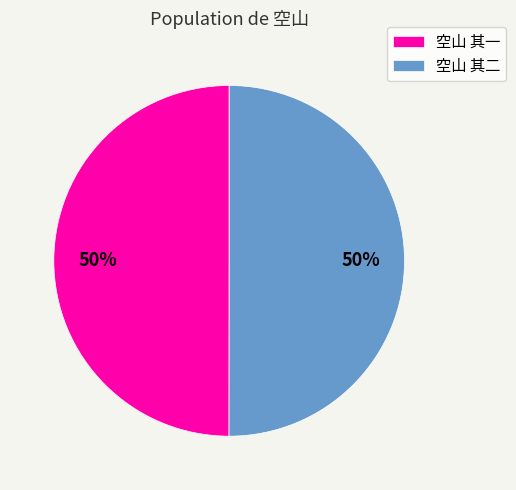

True or false: 空山 其一 accounts for 41% of the total.

False